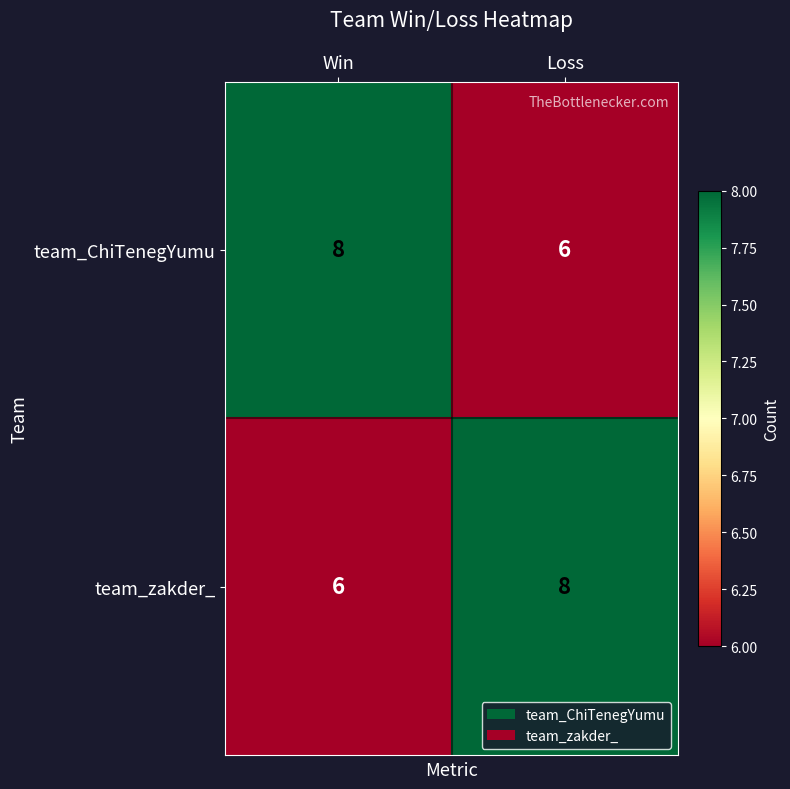

What is the total value across all series at Win?

14